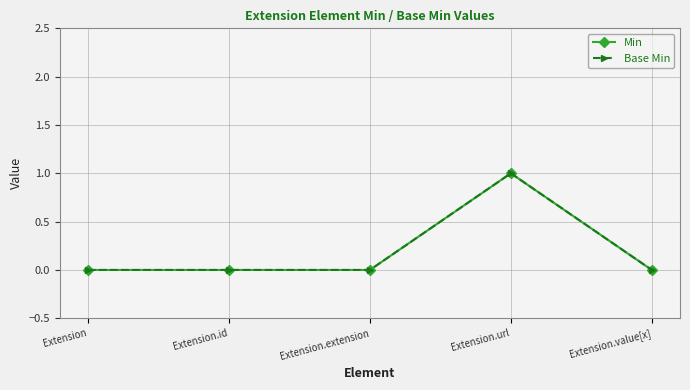

Is this an area chart (filled region under the line)?

No